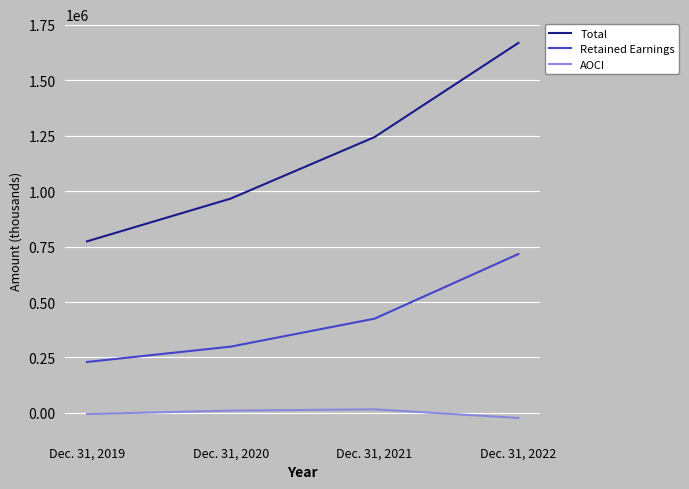

Between Dec. 31, 2019 and Dec. 31, 2020, which series saw the biggest shift?

Total